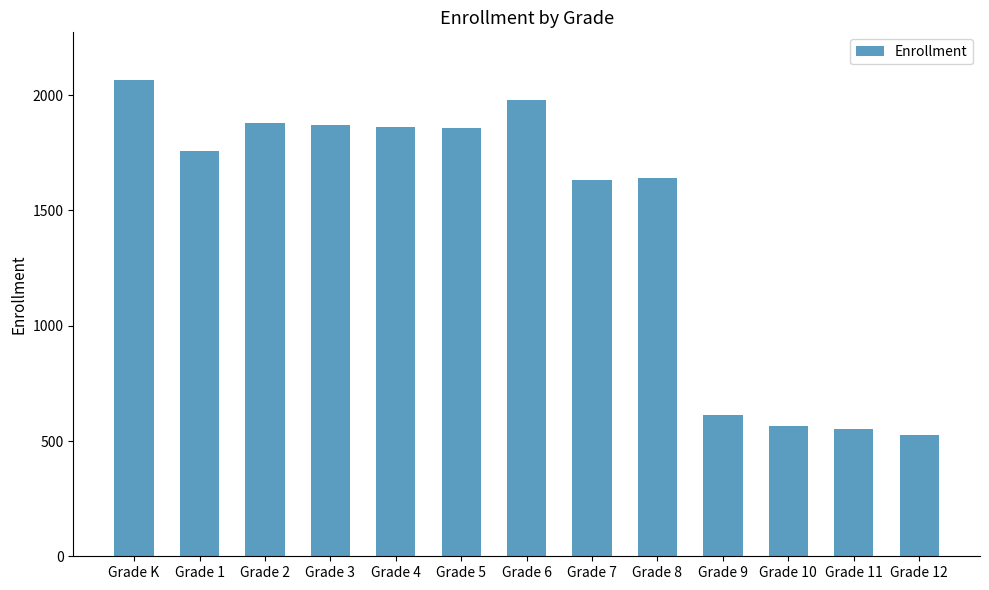

What is the average value?

1446